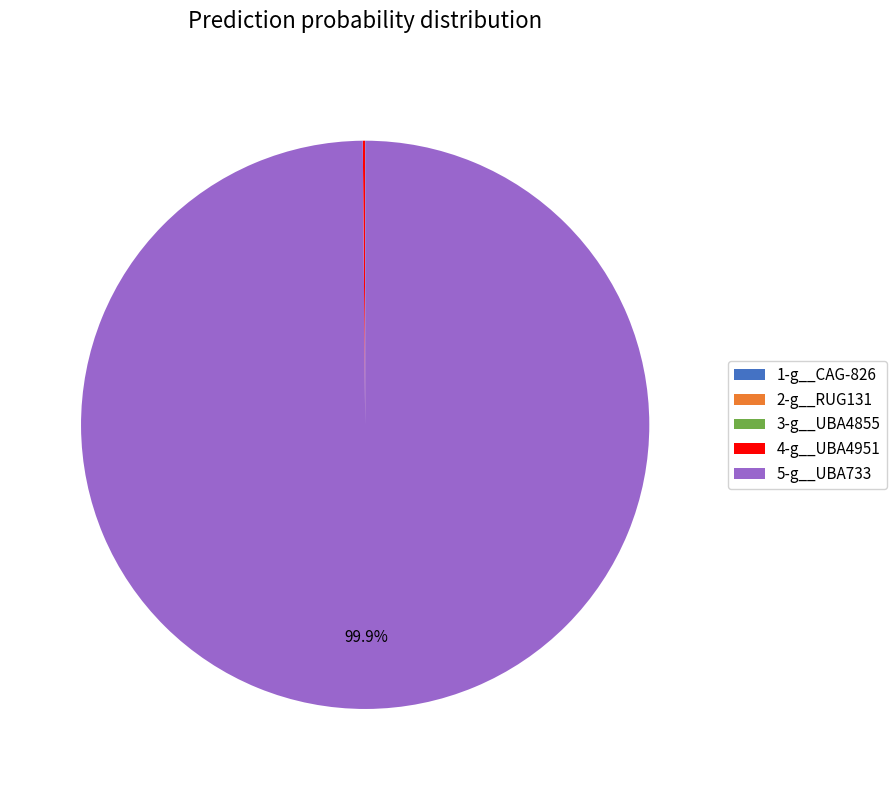

Does any single category account for the majority?

Yes